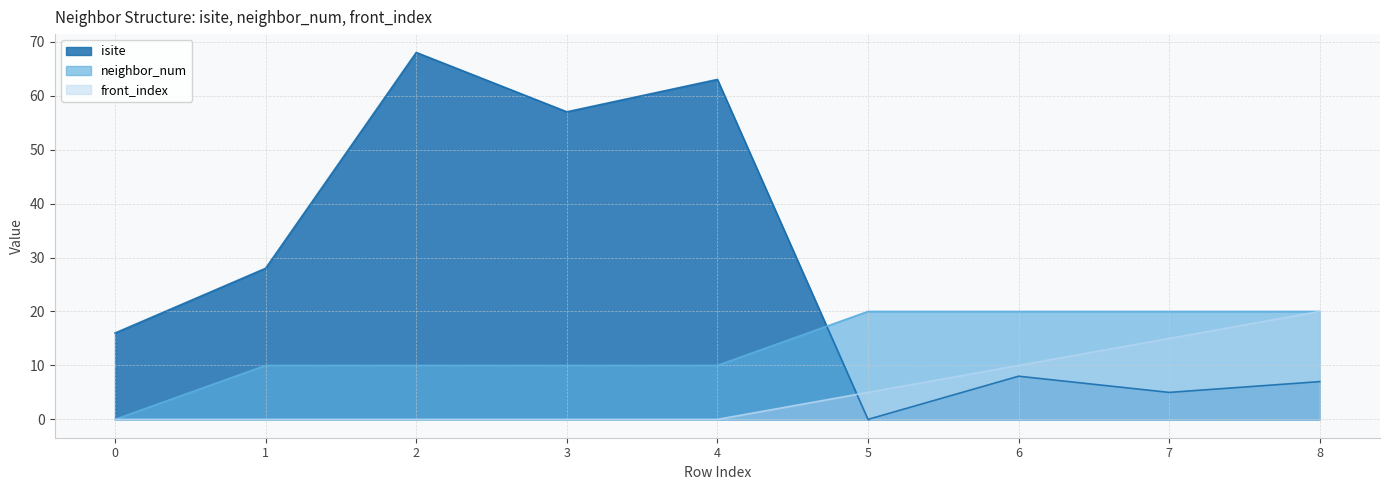

What are all the series names shown in the legend?

isite, neighbor_num, front_index